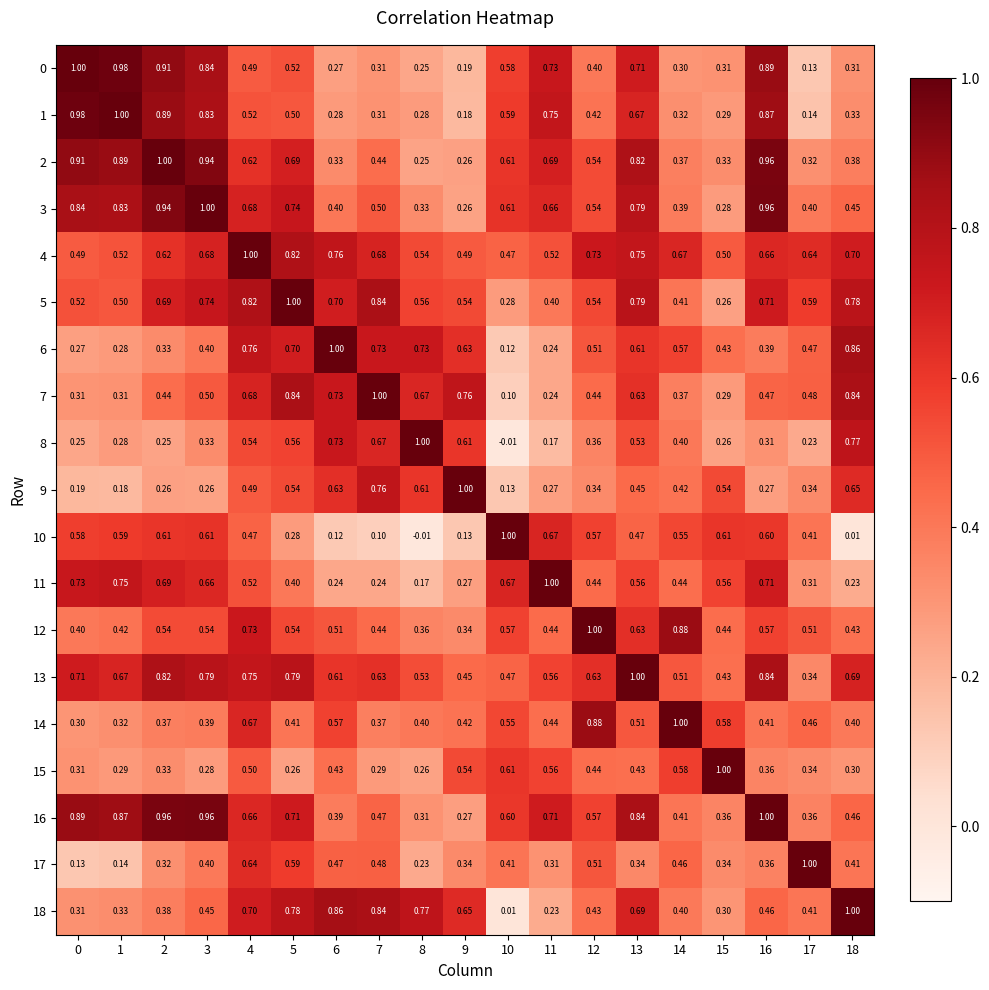

Is the value of 0 at 1 greater than the value of 15 at 2?

Yes